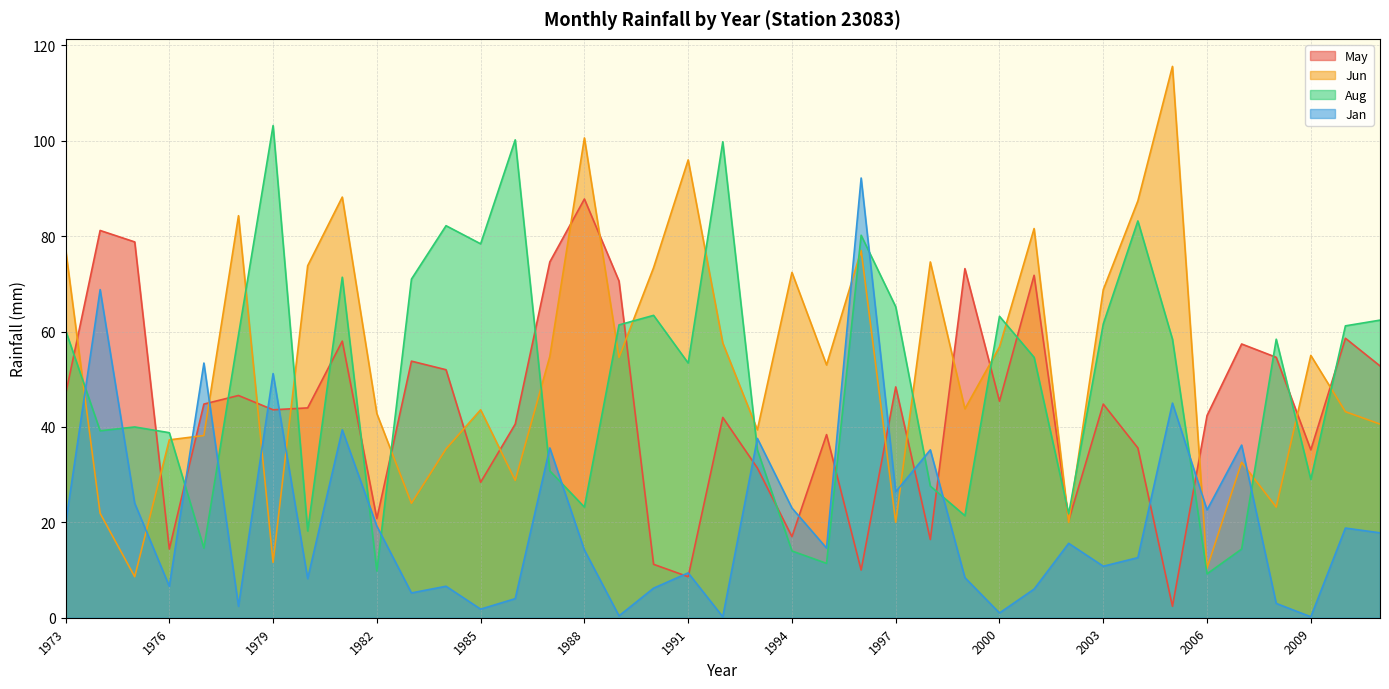

What is the value of the May point at the 3rd from the left?

78.8